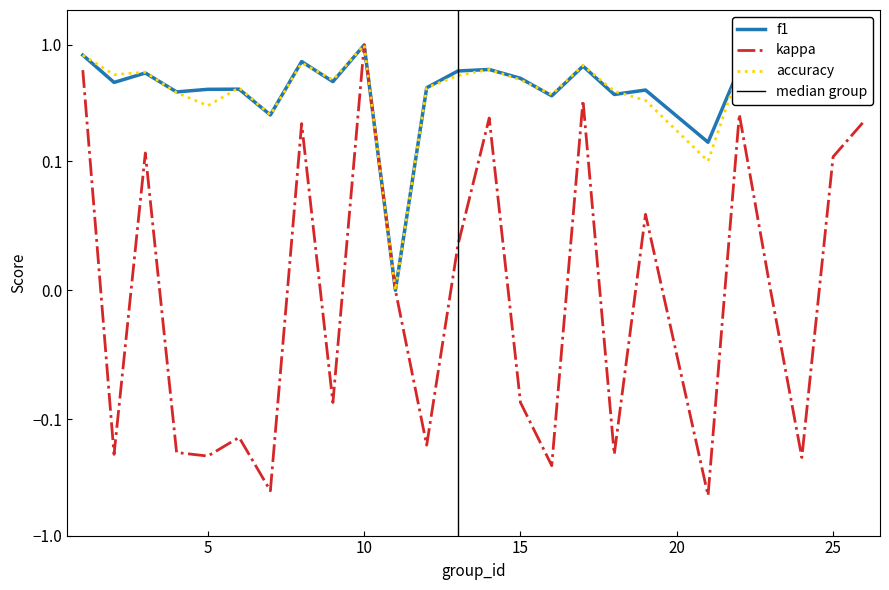

In f1, how many points are higher than both neighbors (excluding endpoints)?

8